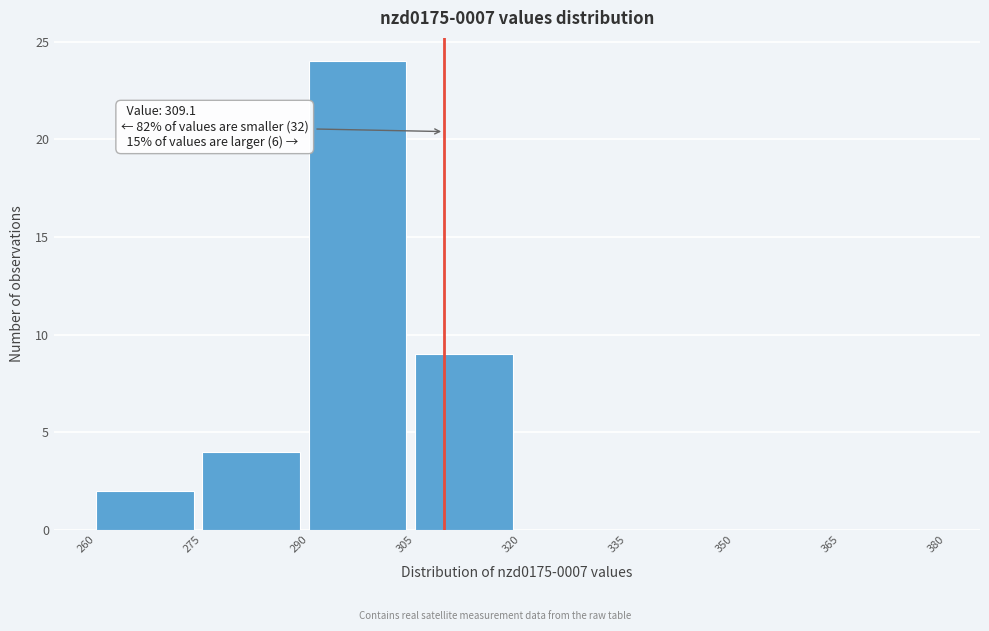

Over which range of the x-axis is the bar tallest?

290 to 305